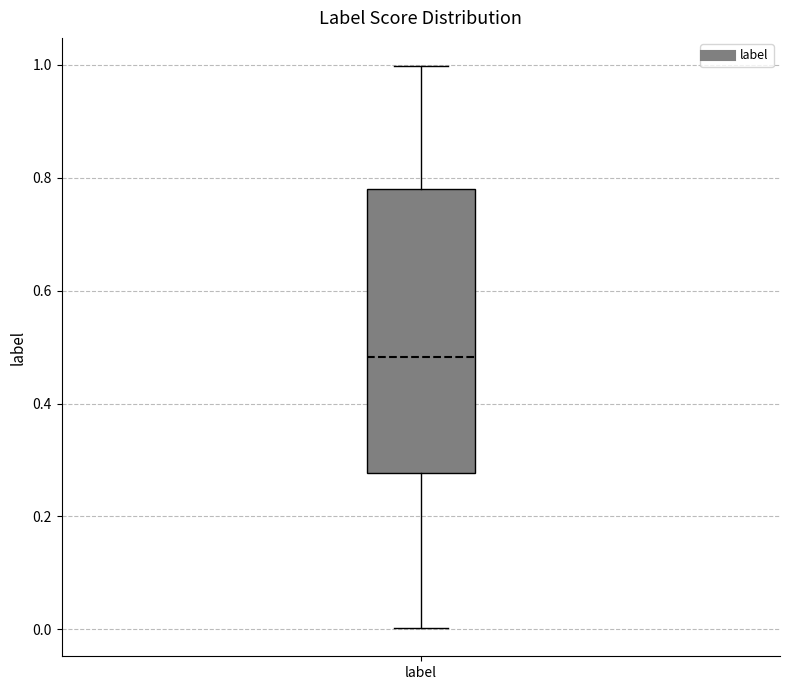

Transcribe this box plot: give where the median line is, the range the box spans, and where the two whiskers end, as read against the y-axis. The values are not printed on the chart, so give them approximately, as read against the axis.

median 0.48, box 0.28 to 0.78, whiskers 0.00 to 1.00